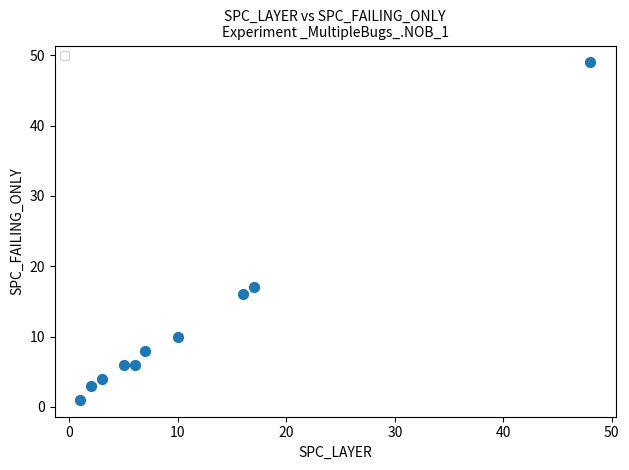

What Y value in the scatter plot is closest to 25?

17